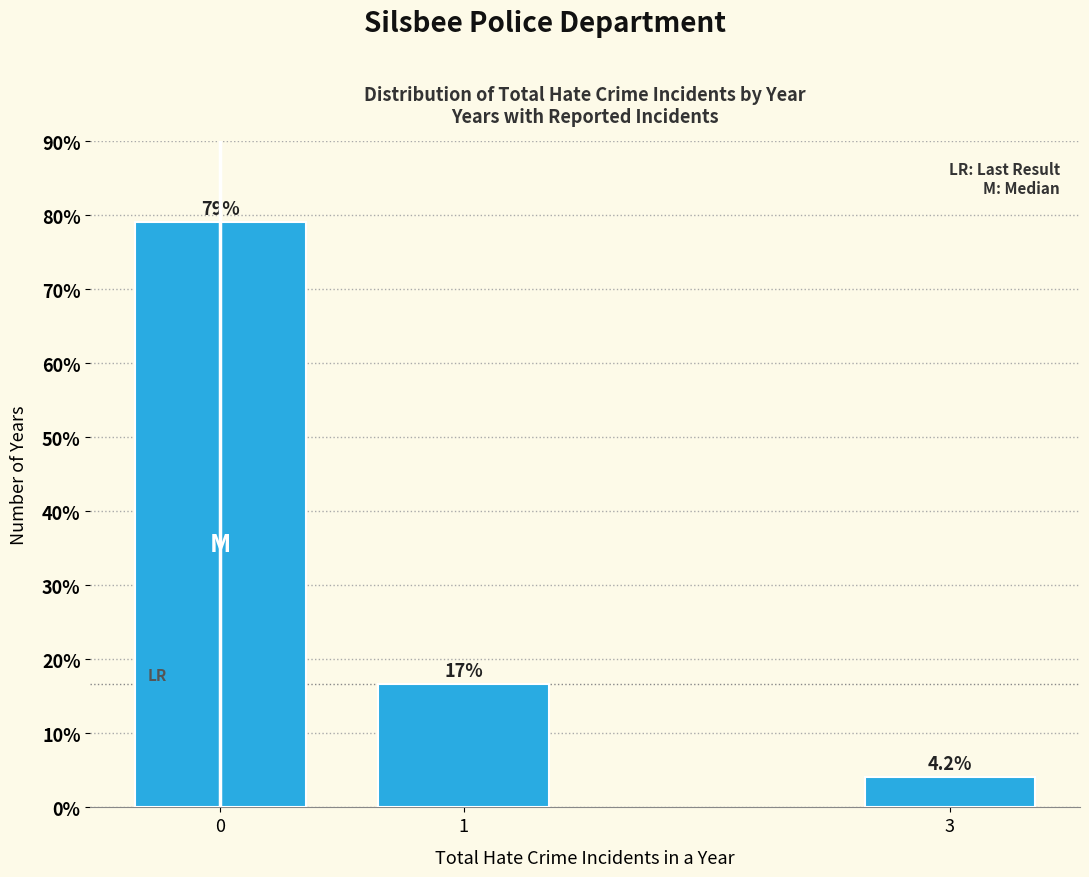

Reading right to left, list all the values displayed in this chart.

3=4.2	1=16.7	0=79.2